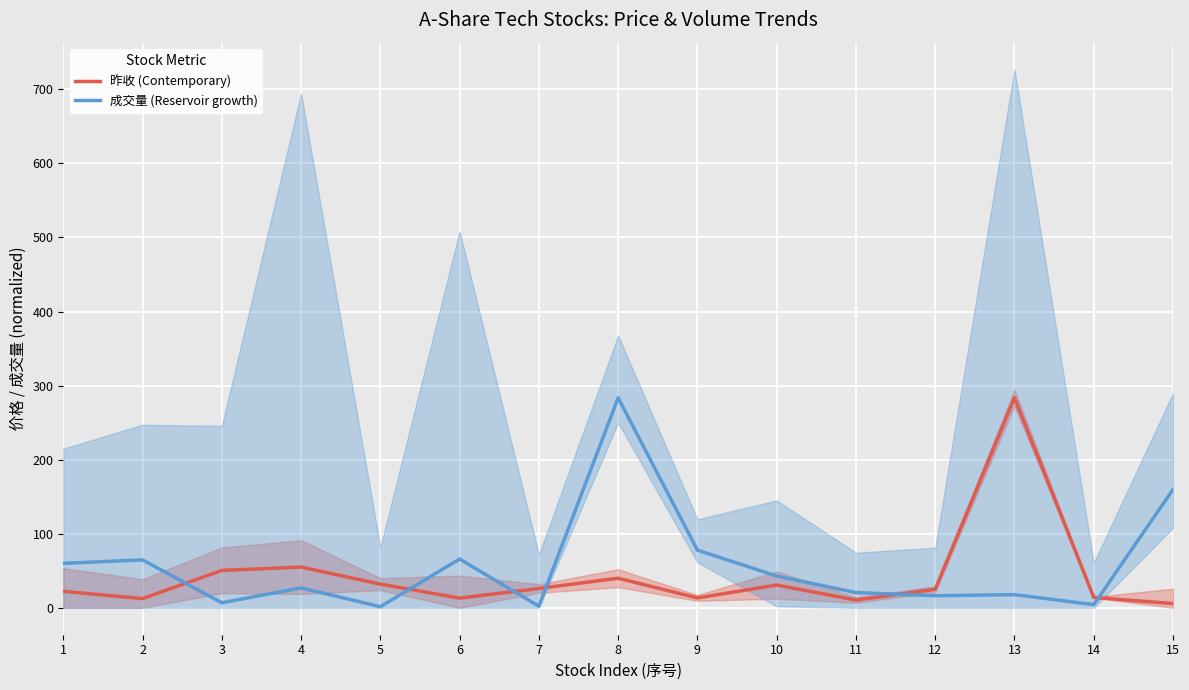

What is the sum of all 成交量 (Reservoir growth) values?

851.0